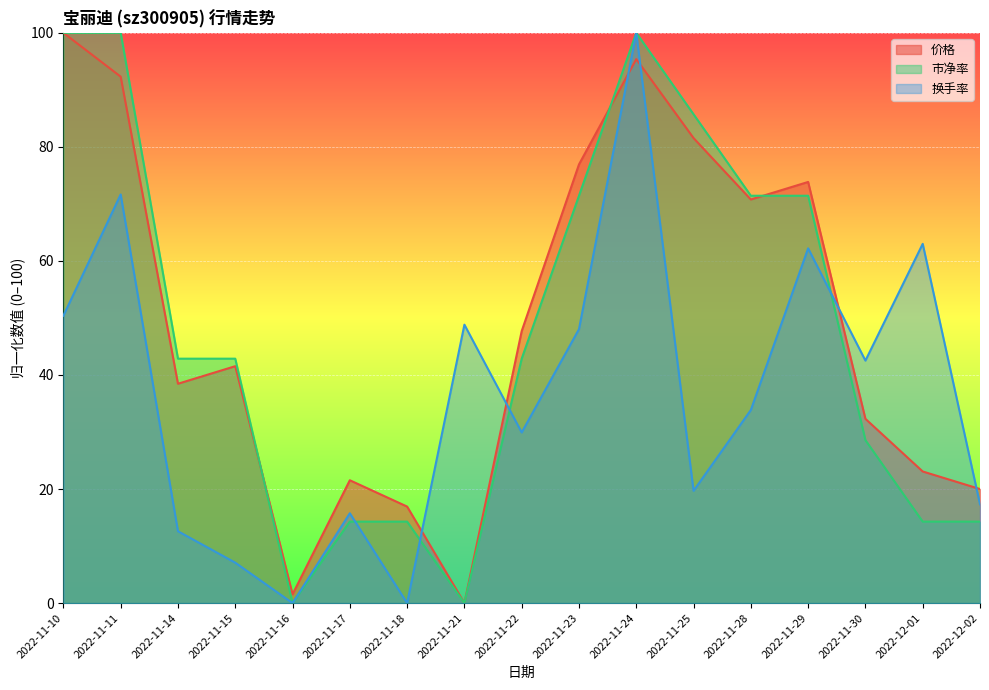

Between 2022-11-29 and 2022-11-17, which is larger?

2022-11-29